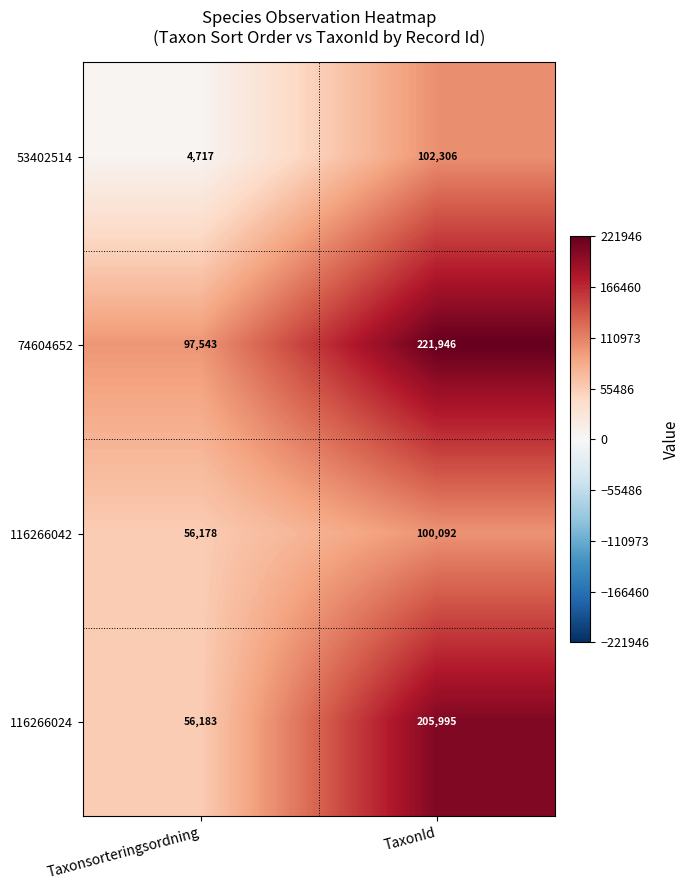

Rank the series by their maximum value, from lowest to highest.

116266042, 53402514, 116266024, 74604652